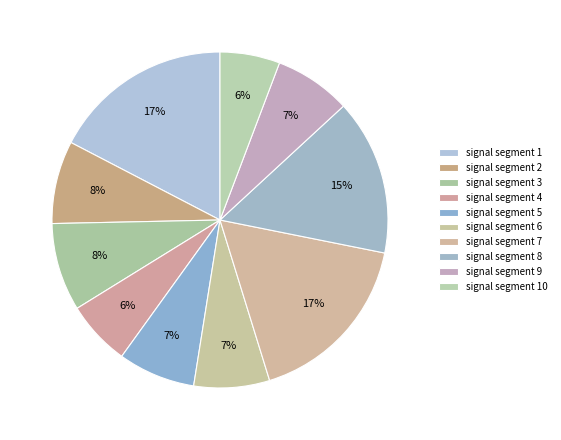

Which slice is the largest?

signal segment 1